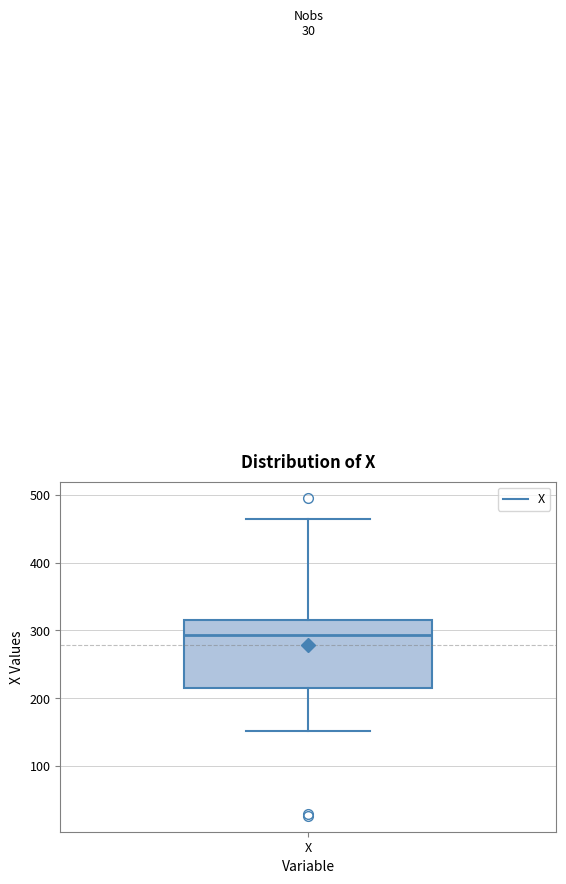

Transcribe this box plot: give where the median line is, the range the box spans, and where the two whiskers end, as read against the y-axis. The values are not printed on the chart, so give them approximately, as read against the axis.

median 290, box 220 to 320, whiskers 150 to 460